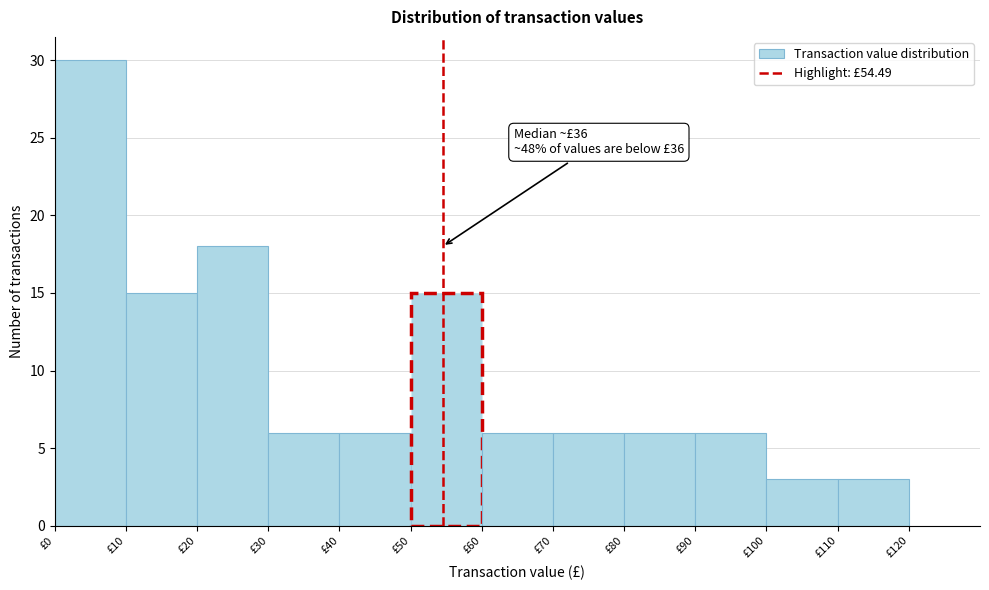

Over which range of the x-axis is the bar tallest?

0 to 10